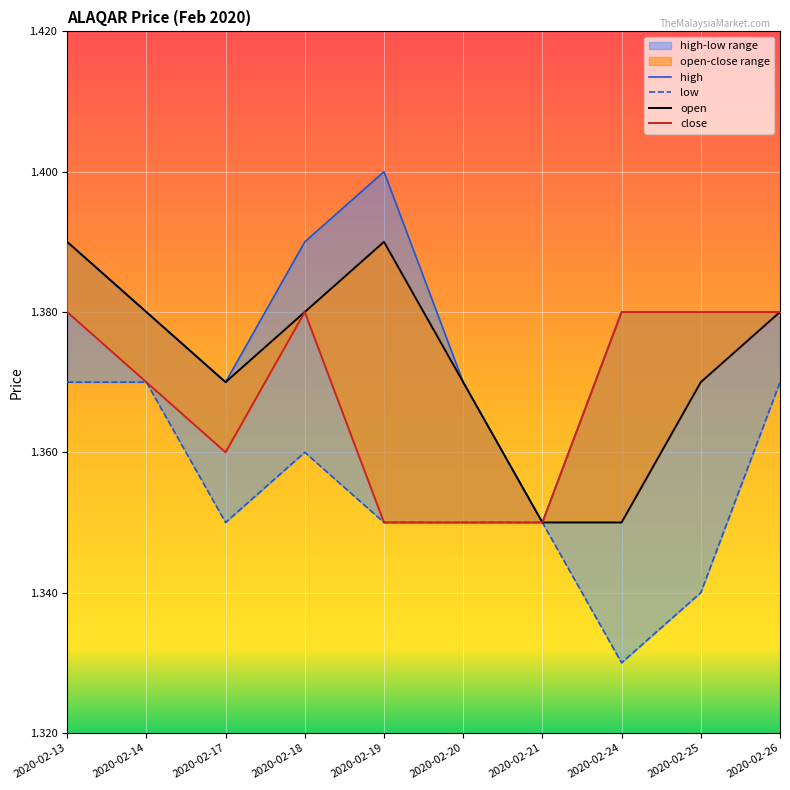

At which category does low reach its first local valley?

2020-02-17